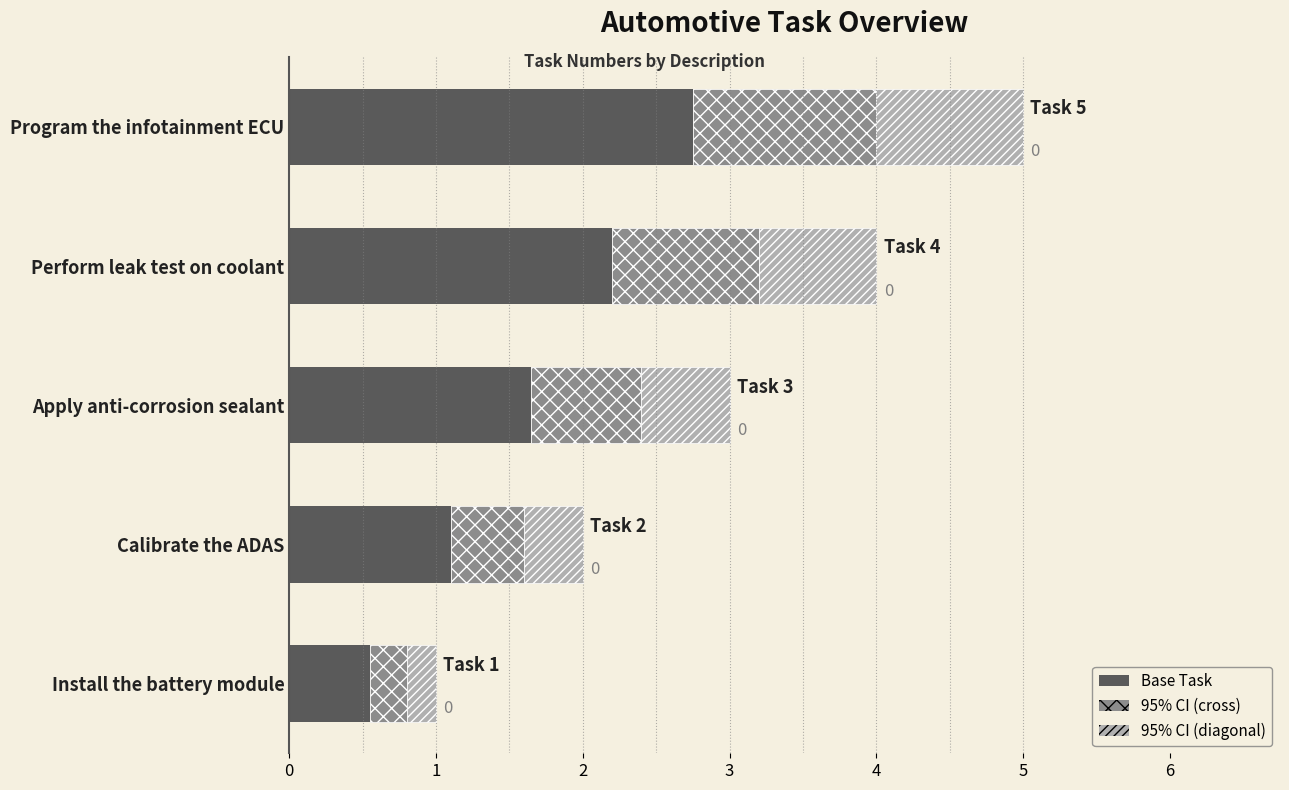

Reading right to left, what are all the values shown in this chart?

2.8	2.2	1.7	1.1	0.6